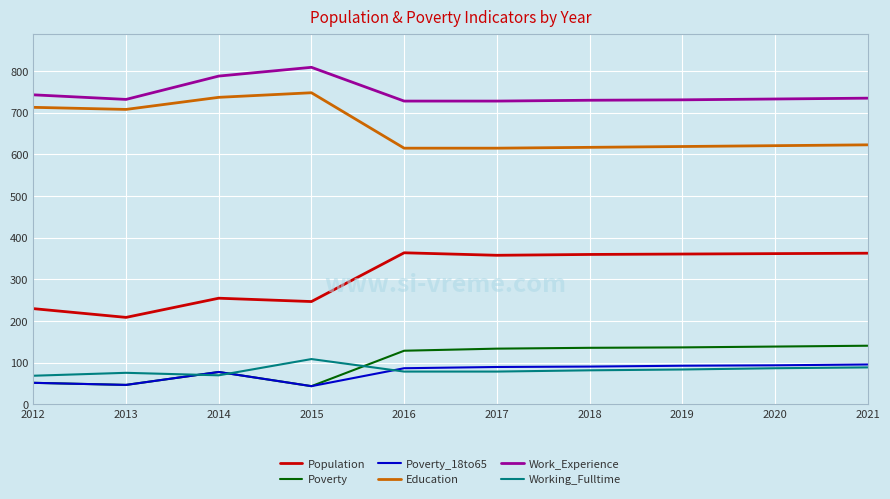

How many lines are shown in the chart?

6